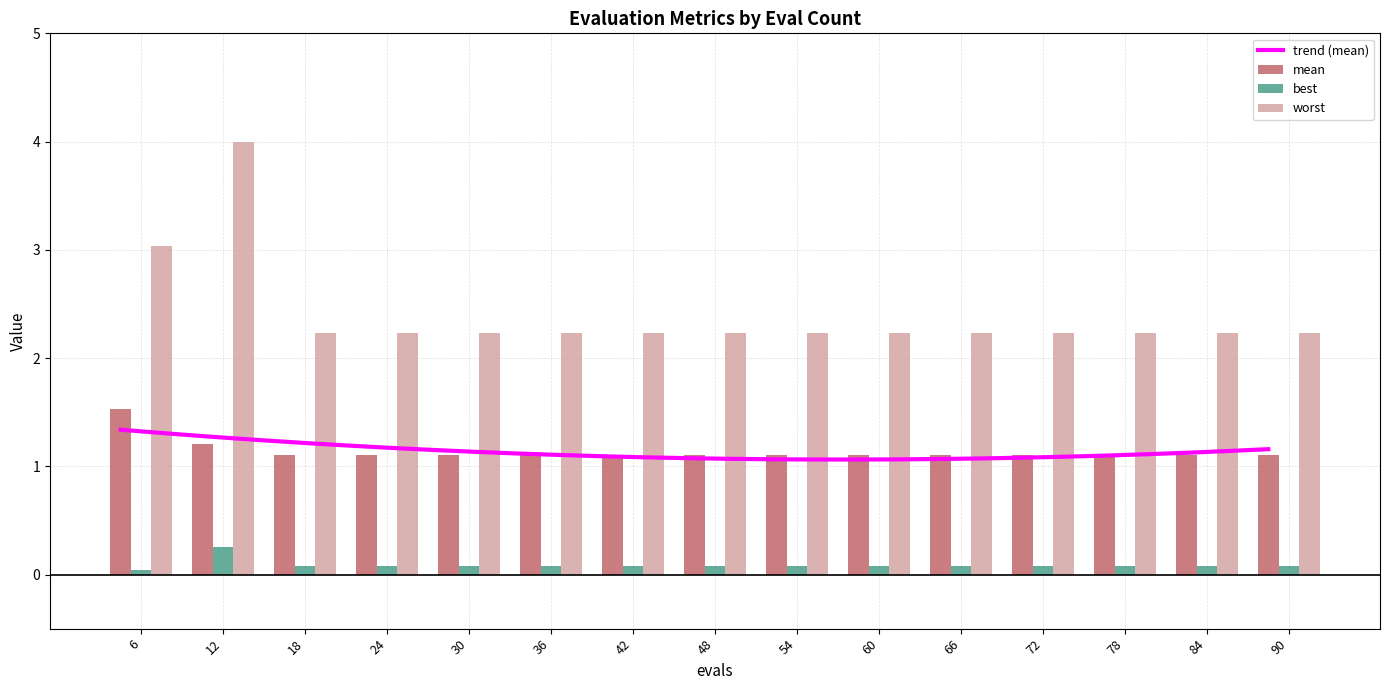

Is it true that worst equals 2.2 at 66?

True